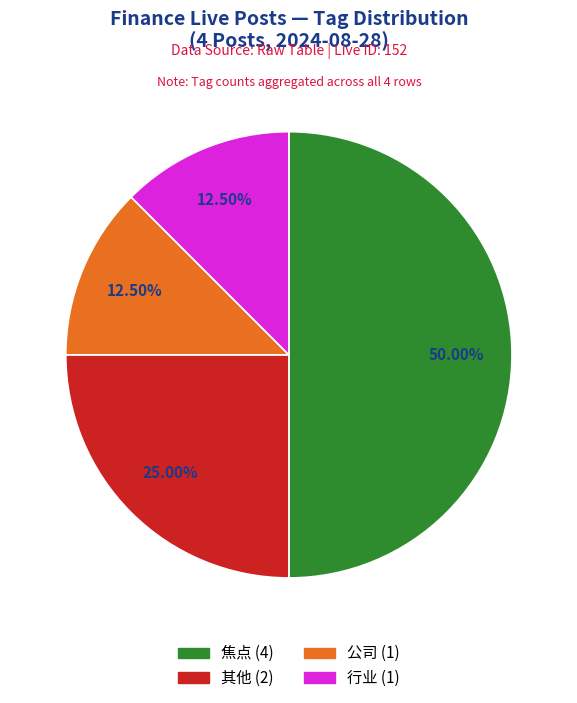

How many slices are in this pie chart?

4